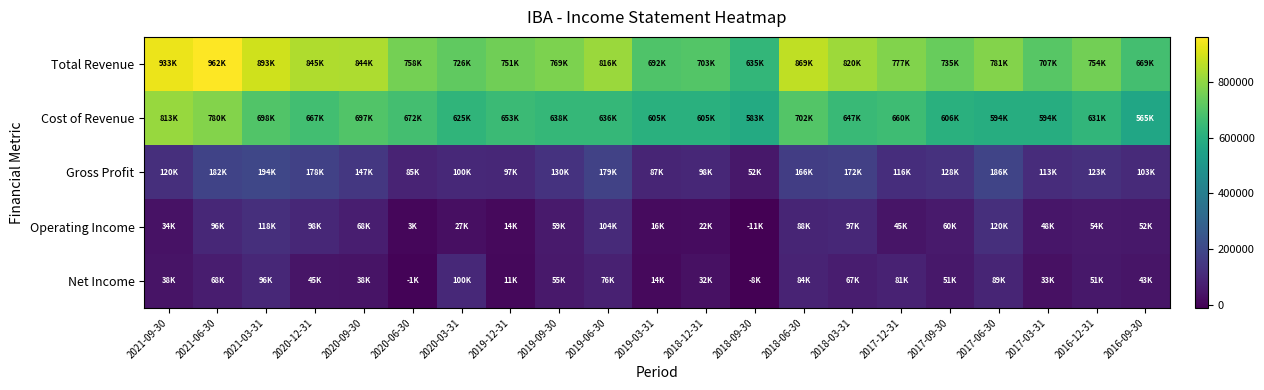

Which has a higher value, 2019-03-31 or 2020-12-31?

2020-12-31